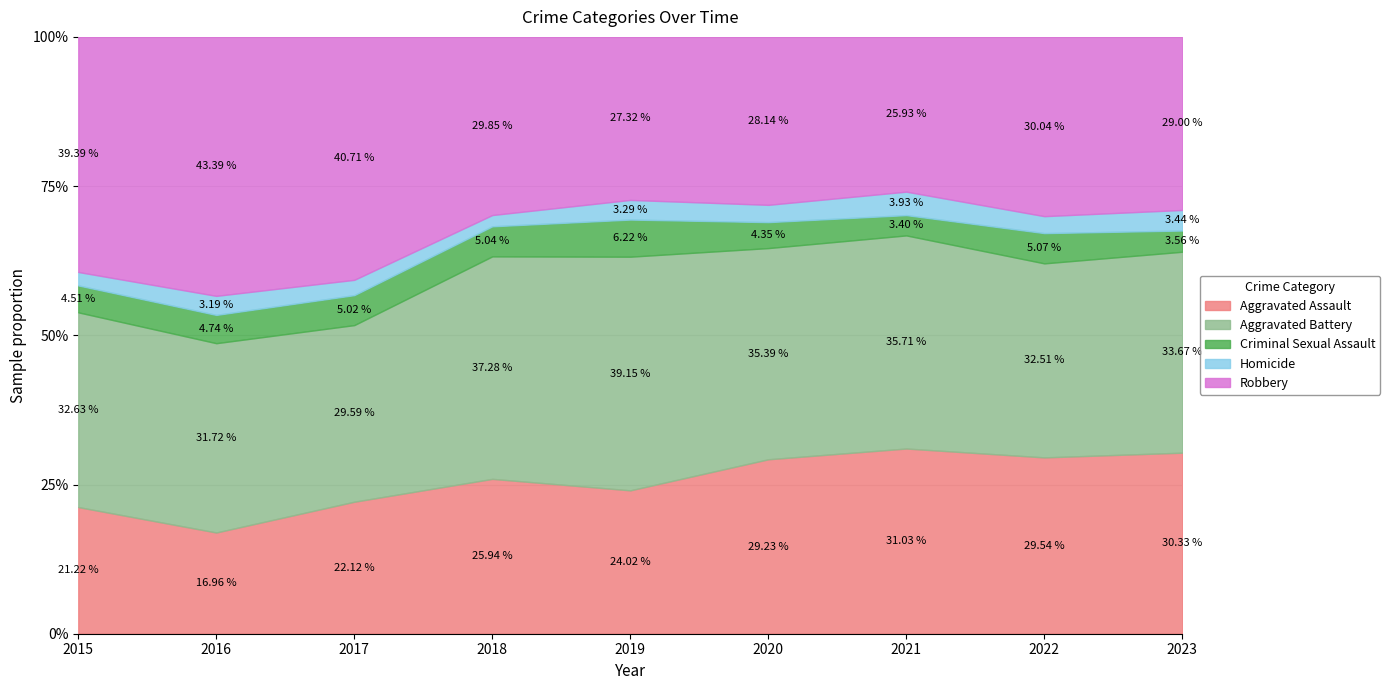

What is the total value across all series at 2018?

100.0